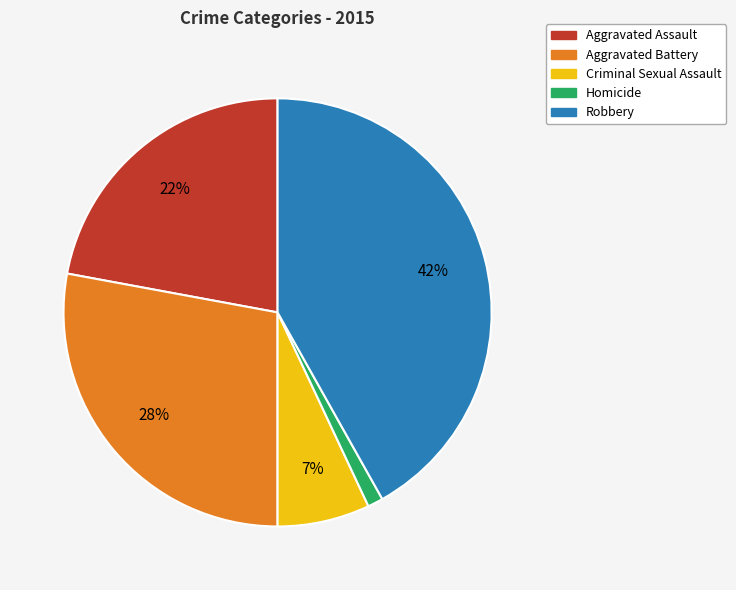

What percentage is the Robbery slice, to the nearest percent?

42%